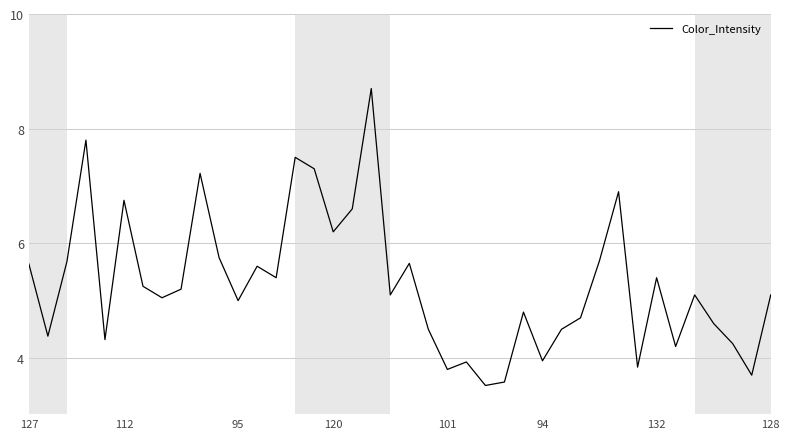

What is the minimum value shown in the chart?

3.5